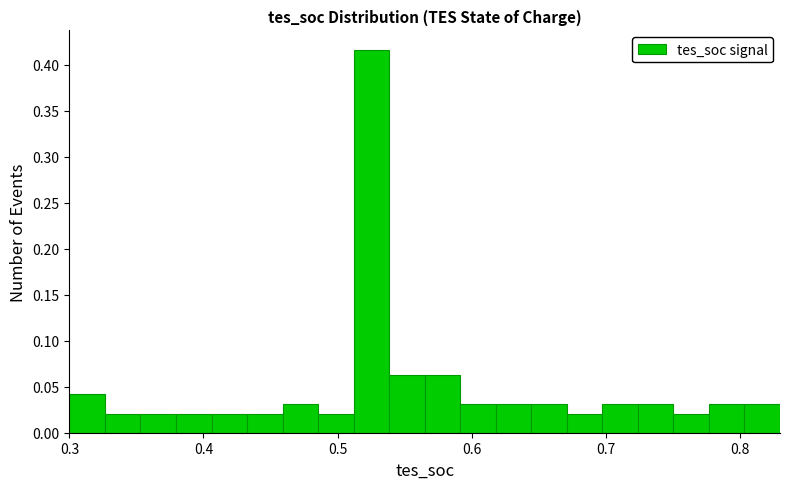

Read against the x-axis, roughly where is the centre of the tallest bar?

0.53